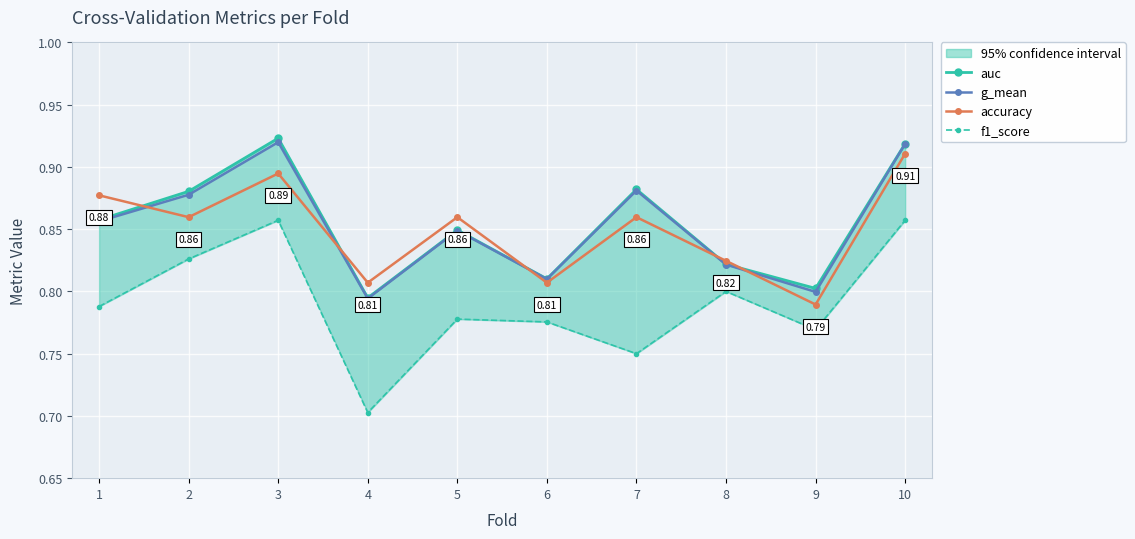

At which category does g_mean reach its first local valley?

4